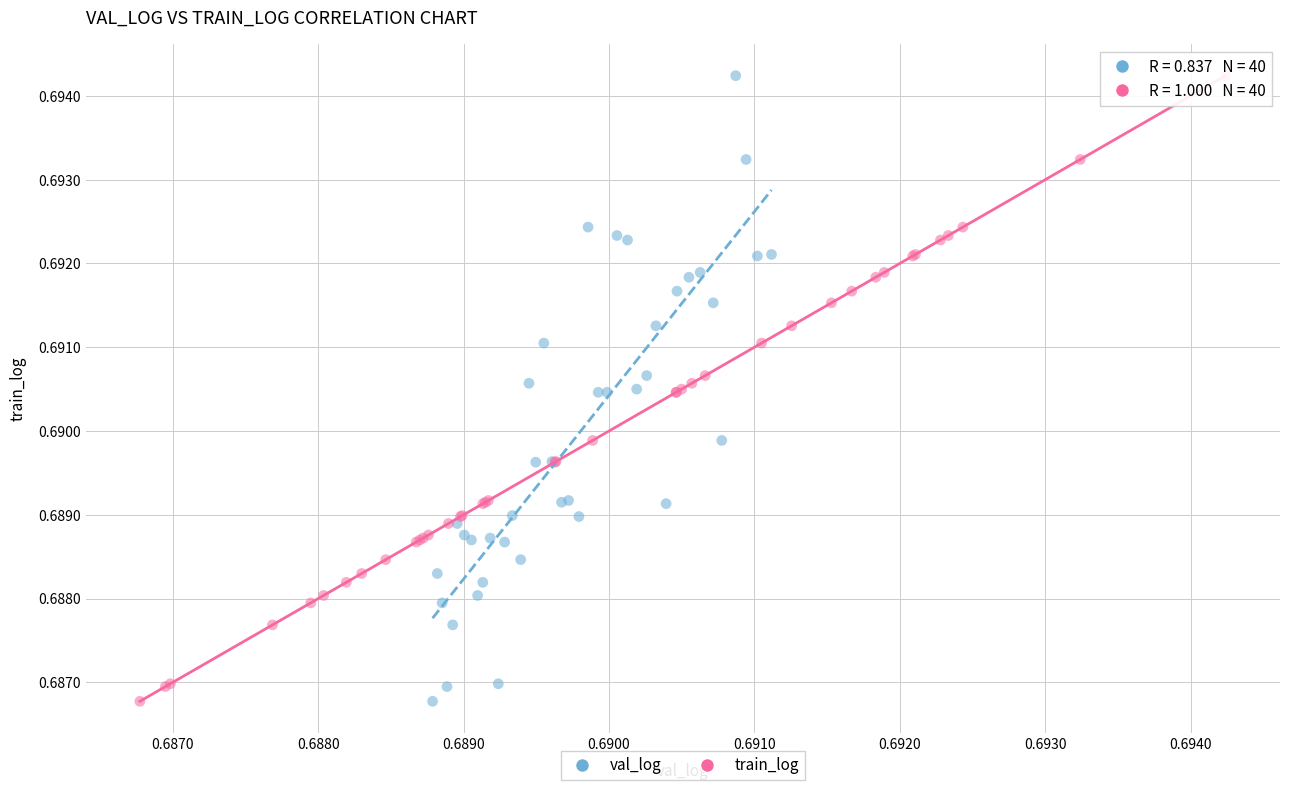

What are all the series names shown in the legend?

val_log, train_log